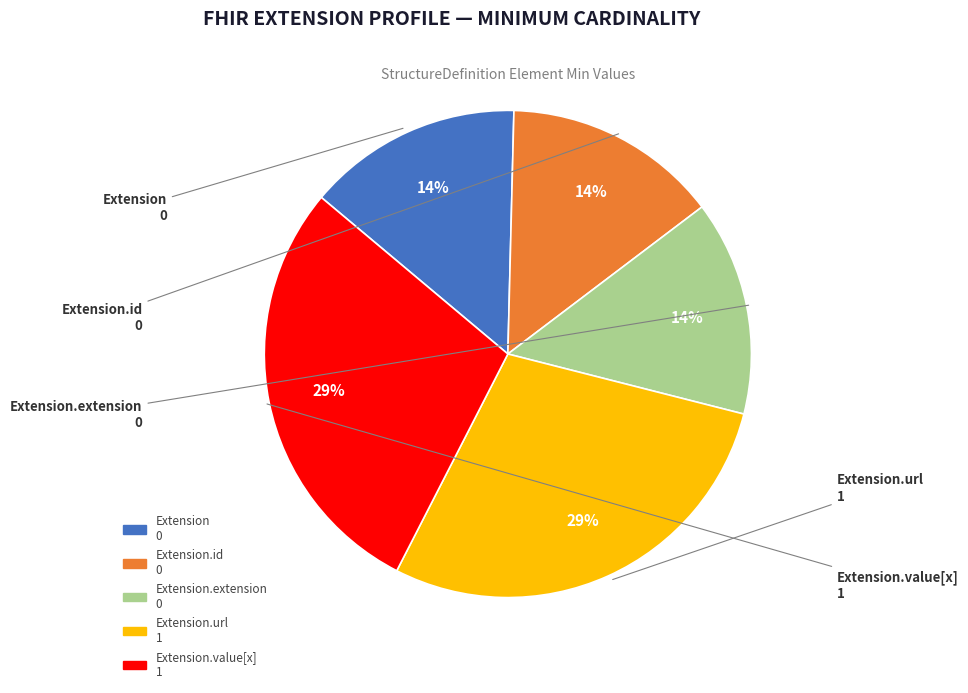

To the nearest percent, what is the average slice percentage?

20%